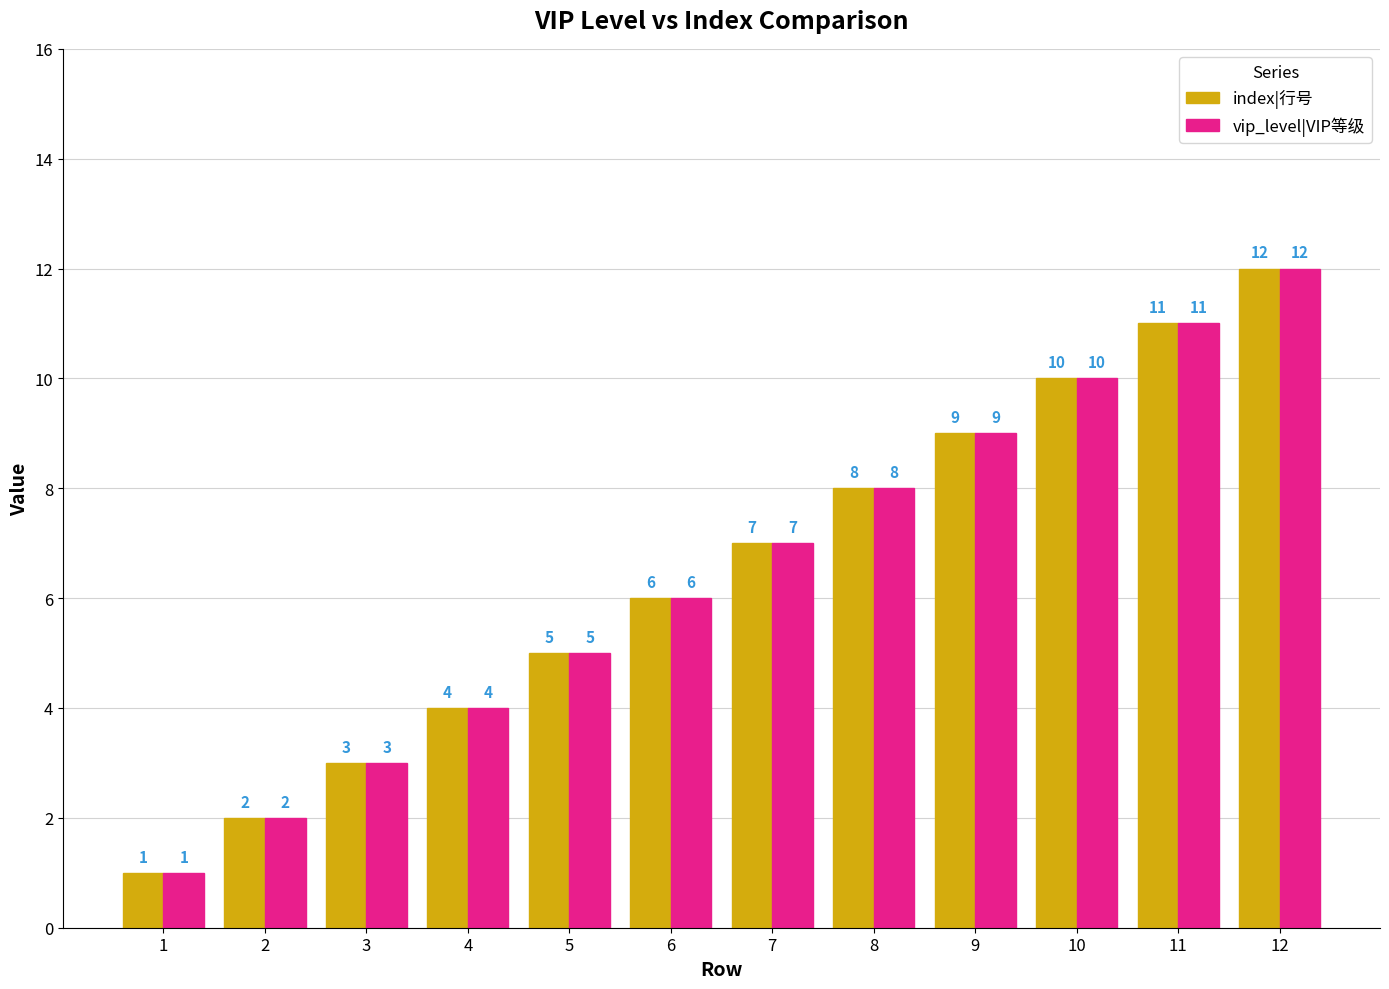

Reading left to right, what are all the values shown in this chart?

index|行号: 1	2	3	4	5	6	7	8	9	10	11	12
vip_level|VIP等级: 1	2	3	4	5	6	7	8	9	10	11	12